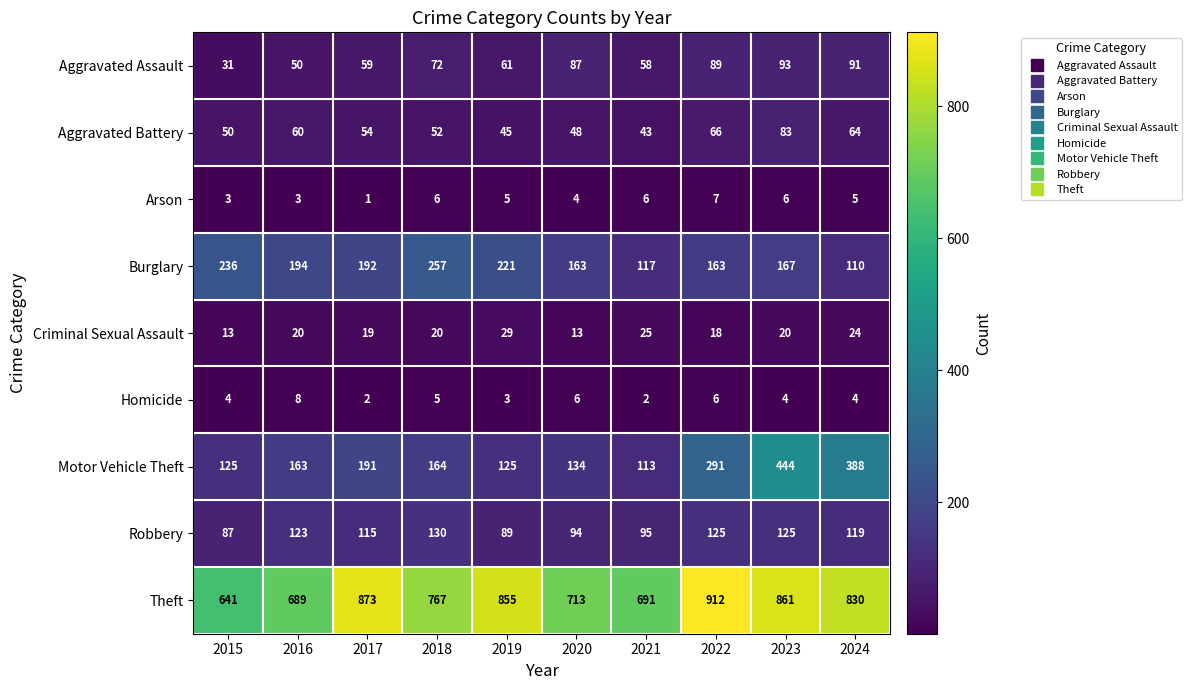

At 2019, list the series in order from largest to smallest.

Theft, Burglary, Motor Vehicle Theft, Robbery, Aggravated Assault, Aggravated Battery, Criminal Sexual Assault, Arson, Homicide